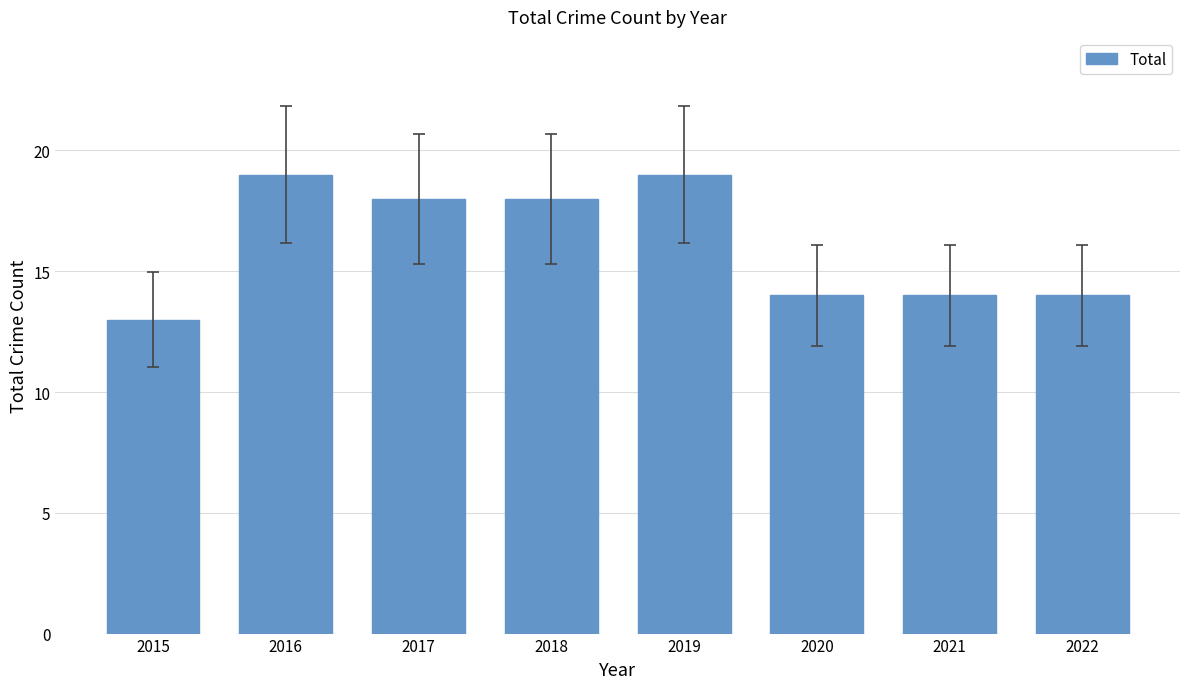

What is the value of the 2nd bar from the left?

19